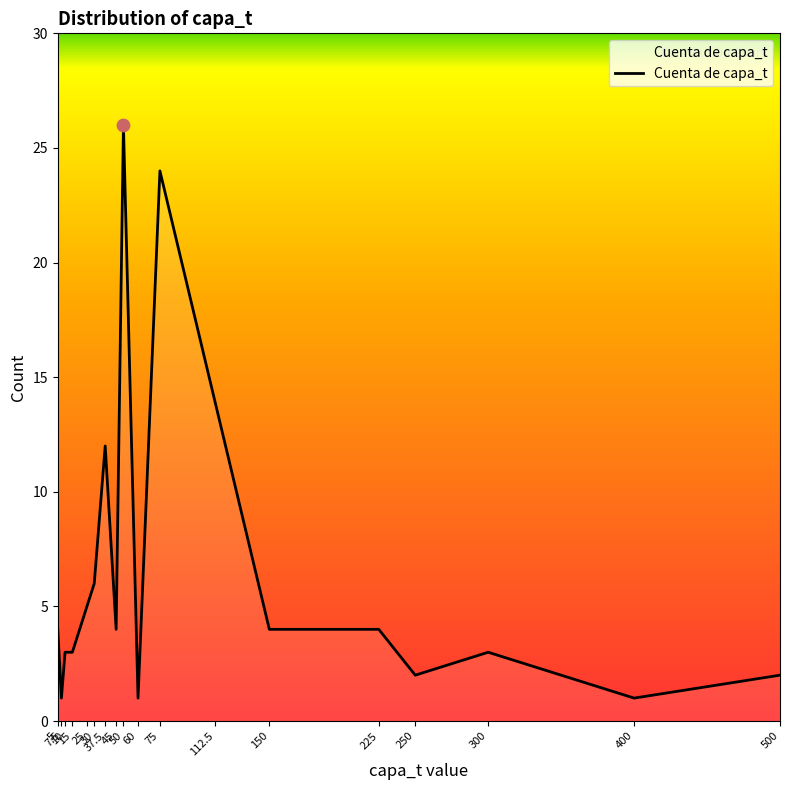

What is the change in value from 45 to 60?

-3